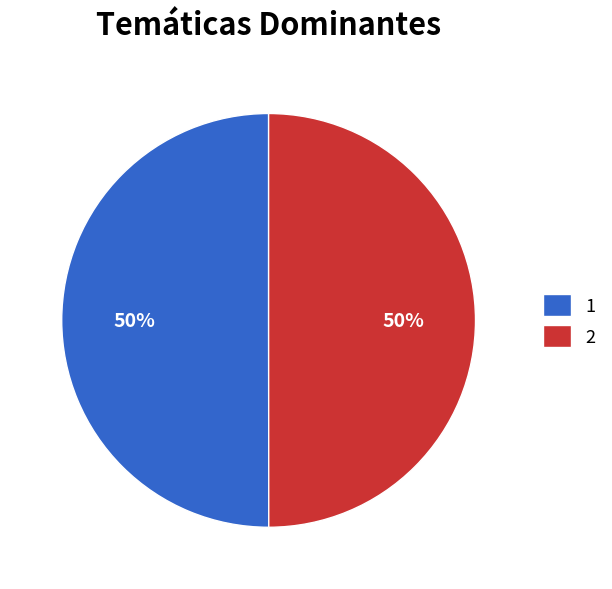

True or false: 2 accounts for 37% of the total.

False